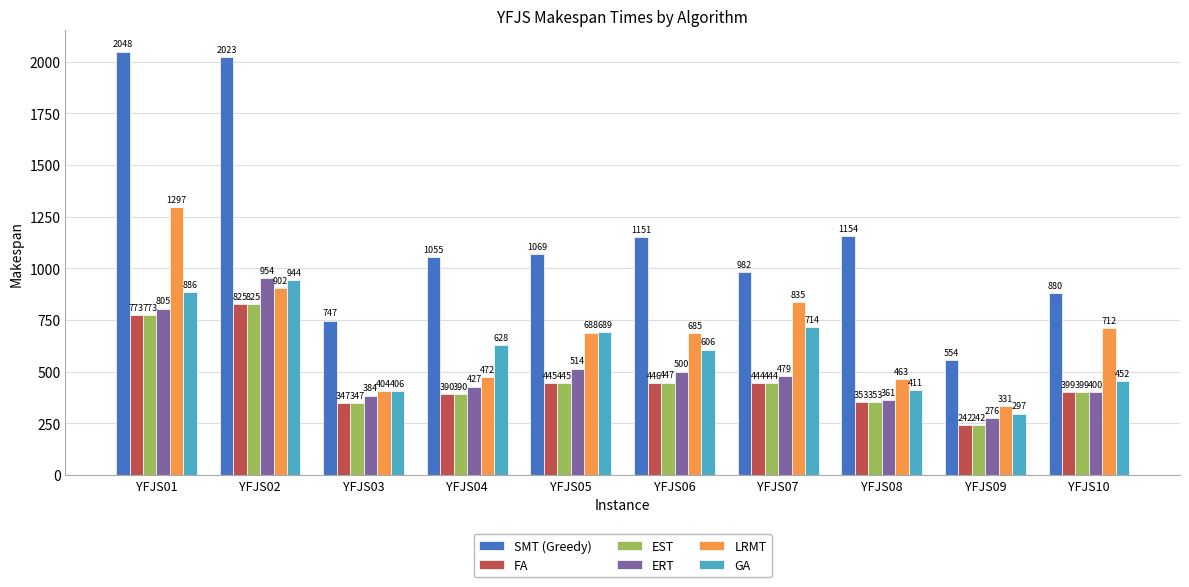

At which category is the sum across all series the highest?

YFJS01